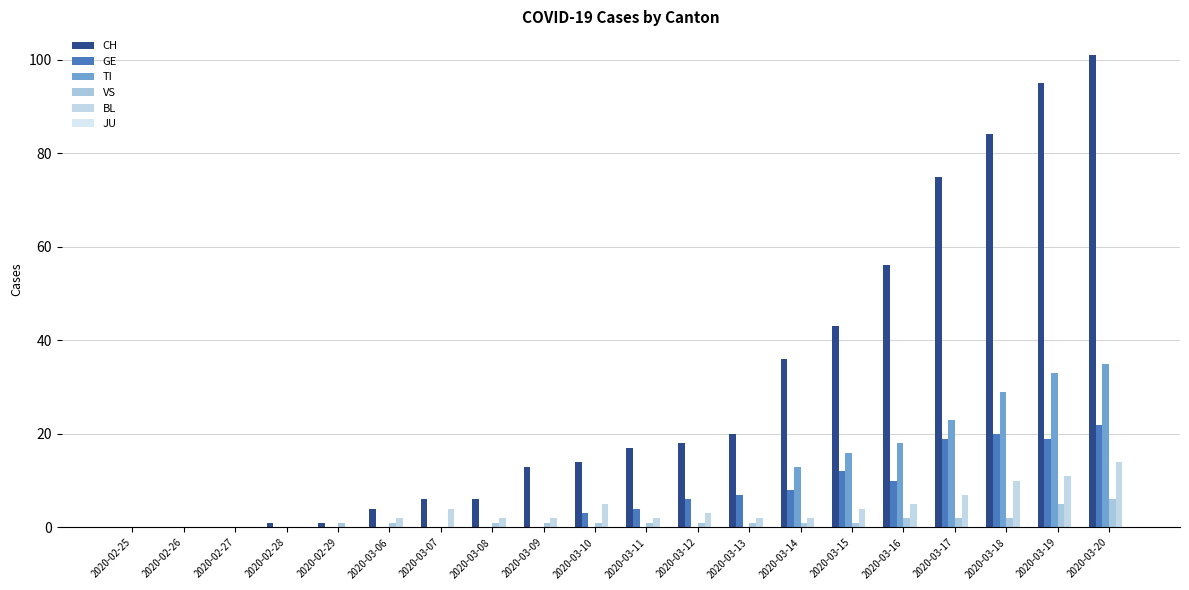

How many groups of bars are there?

20